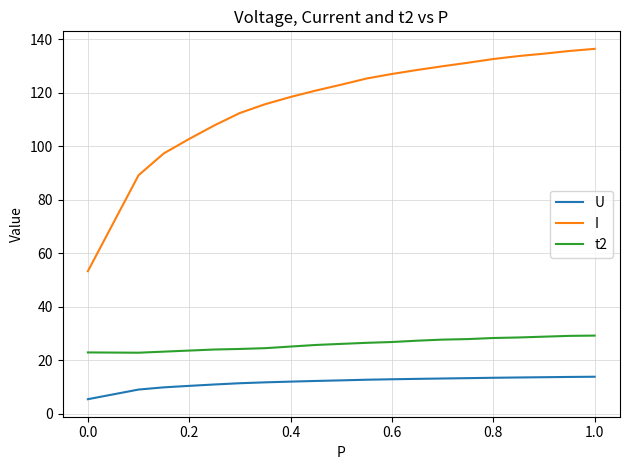

True or false: U and t2 cross at least once.

False